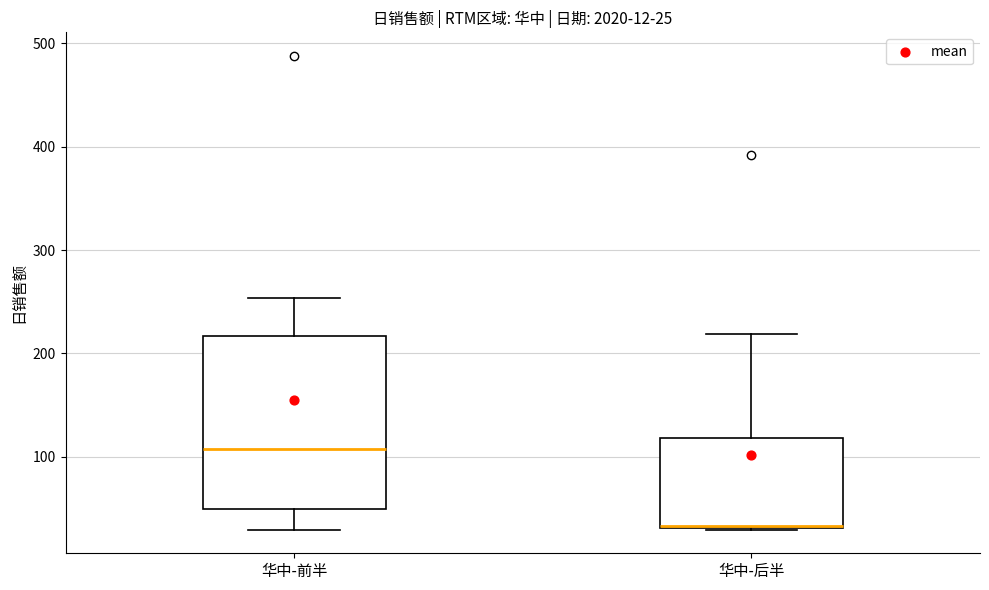

Which box is the tallest, from its lower edge to its upper edge?

华中-前半